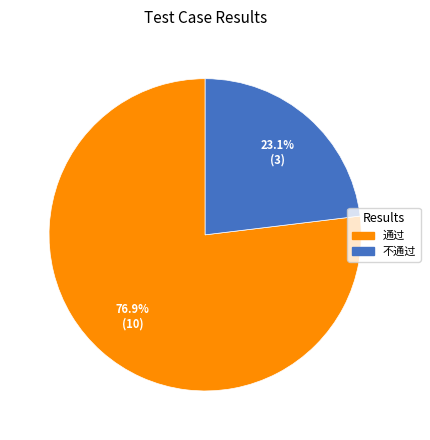

Rank the categories by value from lowest to highest.

不通过, 通过